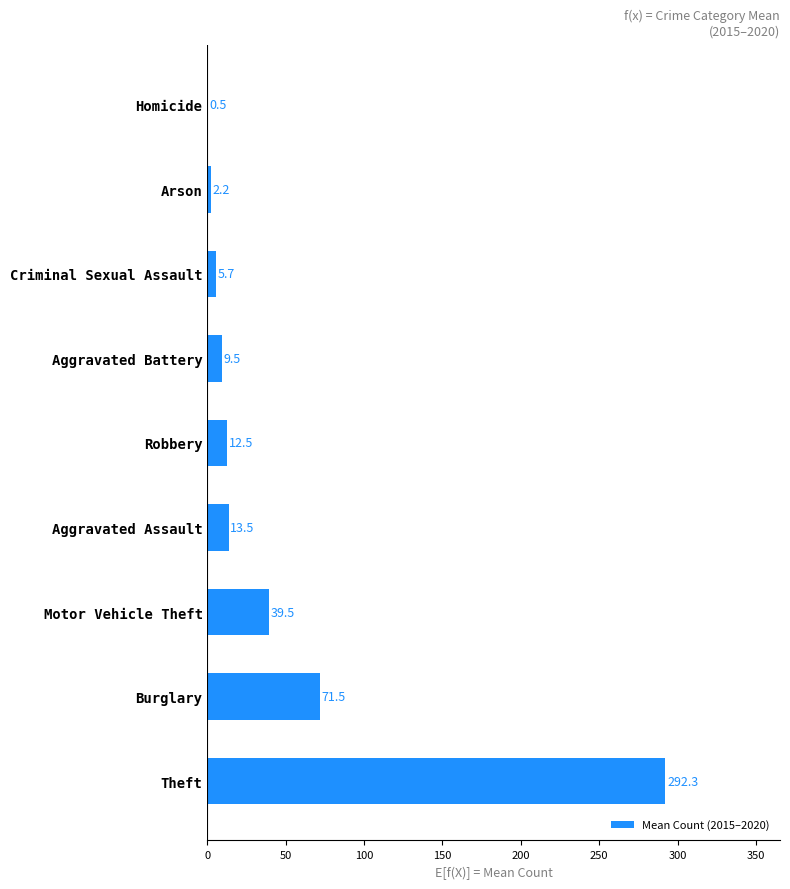

How many categories are shown in the chart?

9